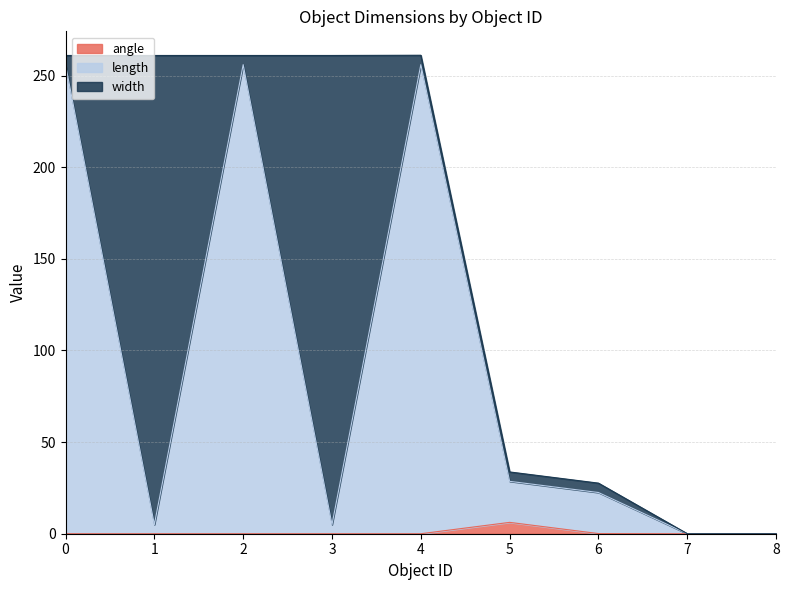

What is the maximum value for angle?

6.2